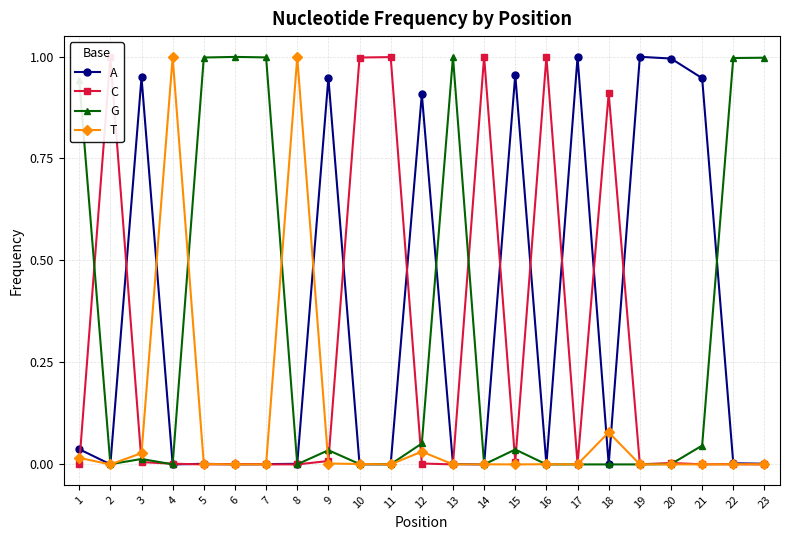

Where is the first local maximum for A?

3